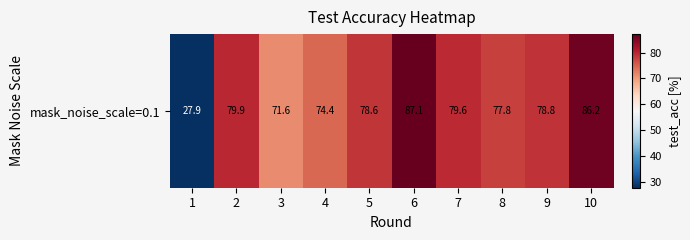

Rank the categories by value from highest to lowest.

6, 10, 2, 7, 9, 5, 8, 4, 3, 1